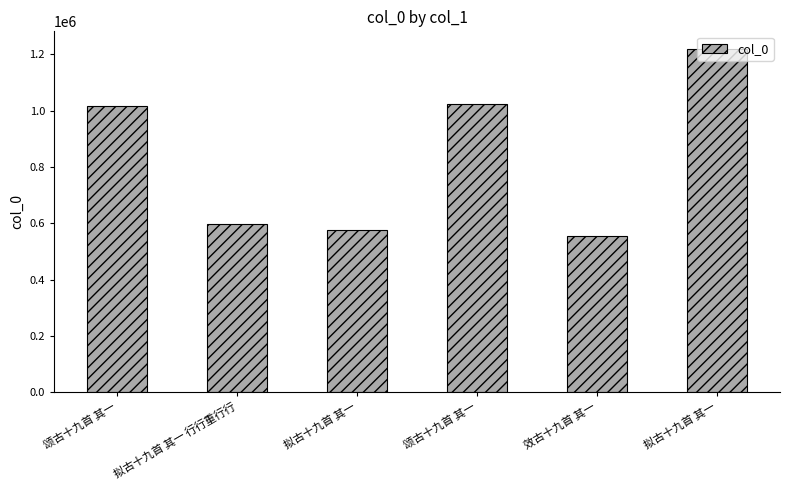

Reading left to right, list all the values displayed in this chart.

颂古十九首 其一=1016799	拟古十九首 其一 行行重行行=598844	拟古十九首 其一=576970	颂古十九首 其一=1024898	效古十九首 其一=554946	拟古十九首 其一=1220036